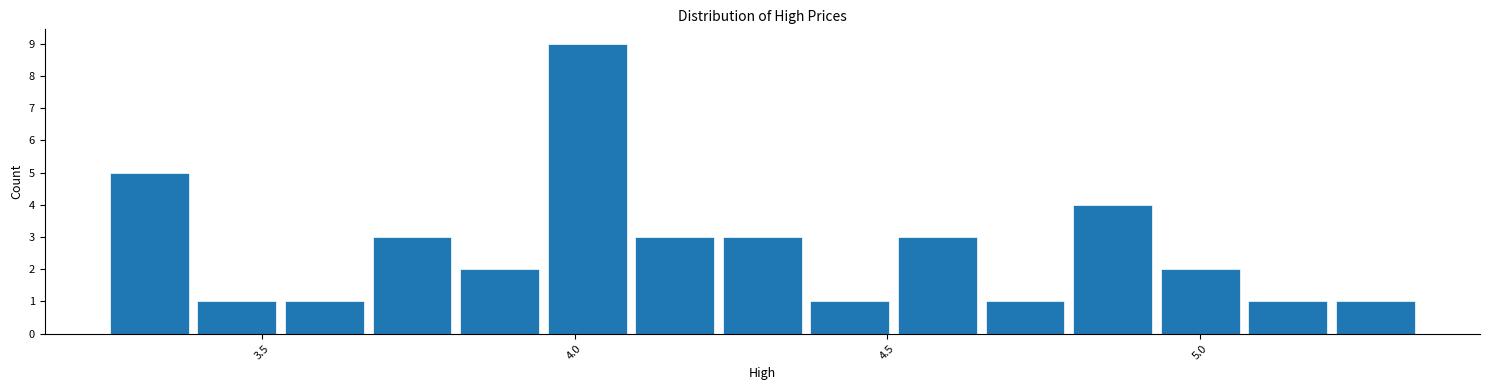

Read against the x-axis, roughly where is the centre of the tallest bar?

4.00